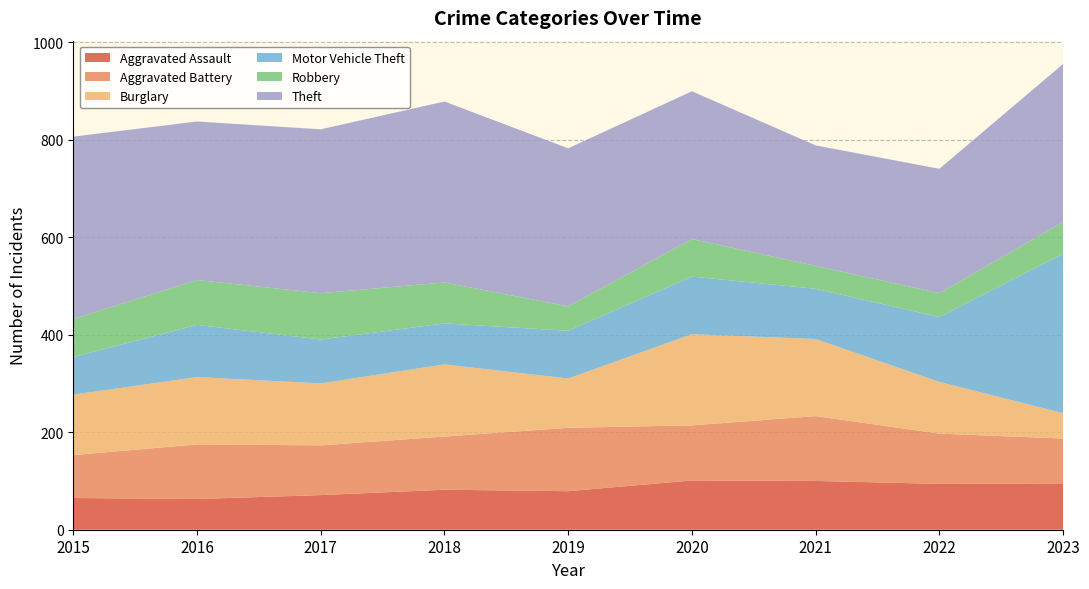

Reading right to left, what are all the values shown in this chart?

Aggravated Assault: 2023=95	2022=94	2021=100	2020=101	2019=79	2018=82	2017=71	2016=63	2015=65
Aggravated Battery: 2023=92	2022=103	2021=133	2020=113	2019=130	2018=109	2017=102	2016=112	2015=88
Burglary: 2023=52	2022=106	2021=158	2020=187	2019=101	2018=148	2017=127	2016=138	2015=124
Motor Vehicle Theft: 2023=327	2022=133	2021=103	2020=118	2019=98	2018=84	2017=90	2016=107	2015=77
Robbery: 2023=65	2022=49	2021=47	2020=77	2019=50	2018=84	2017=95	2016=92	2015=78
Theft: 2023=324	2022=255	2021=247	2020=303	2019=324	2018=371	2017=336	2016=325	2015=374